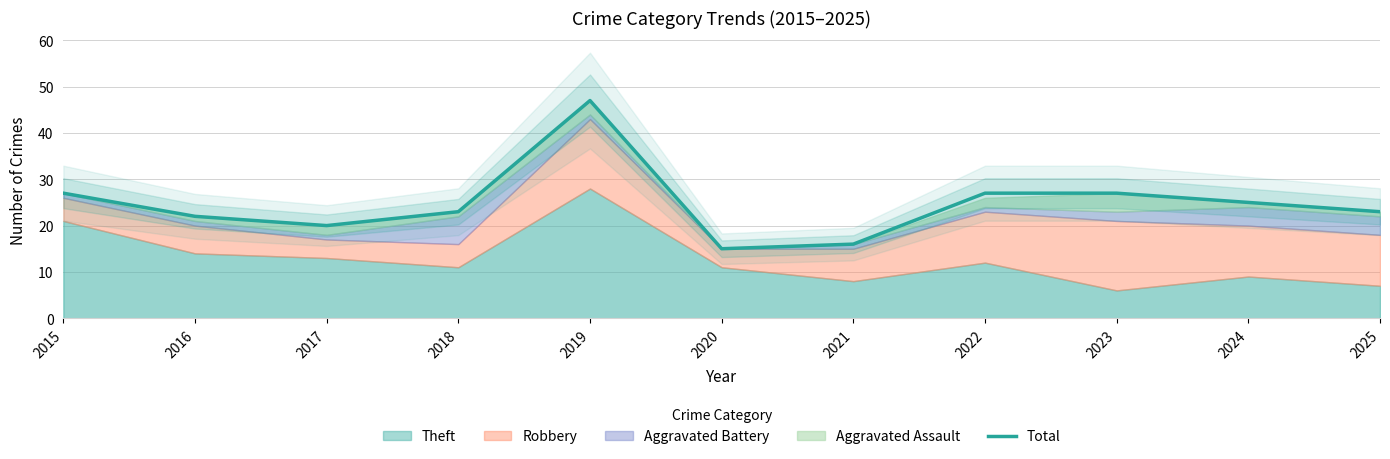

At which label does Total reach its peak?

2019